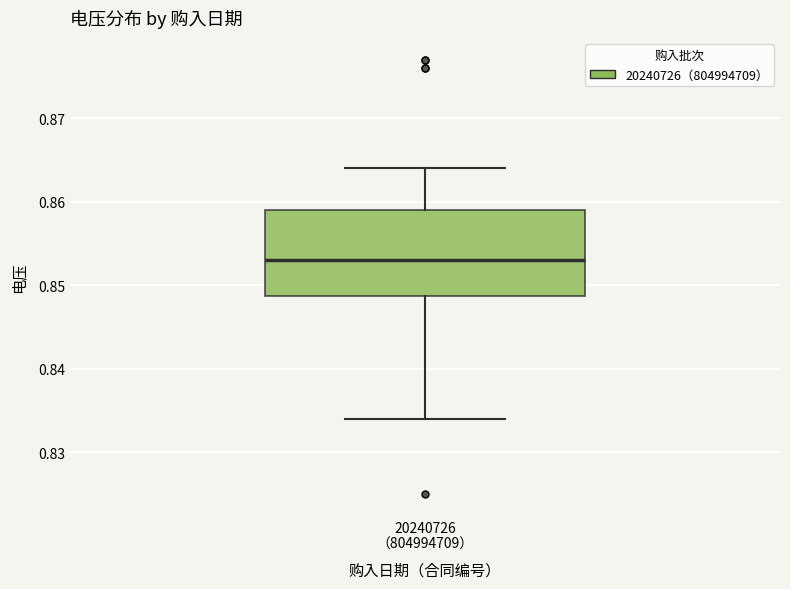

Transcribe this box plot: give where the median line is, the range the box spans, and where the two whiskers end, as read against the y-axis. The values are not printed on the chart, so give them approximately, as read against the axis.

median 0.853, box 0.849 to 0.859, whiskers 0.834 to 0.864